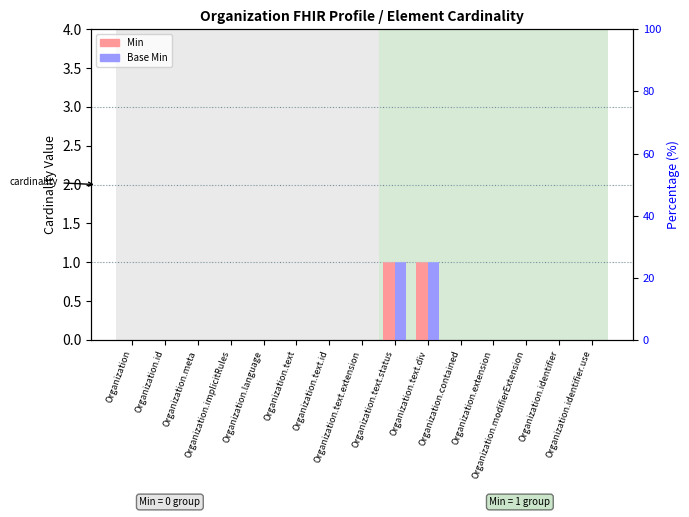

How many bars are there in total?

30